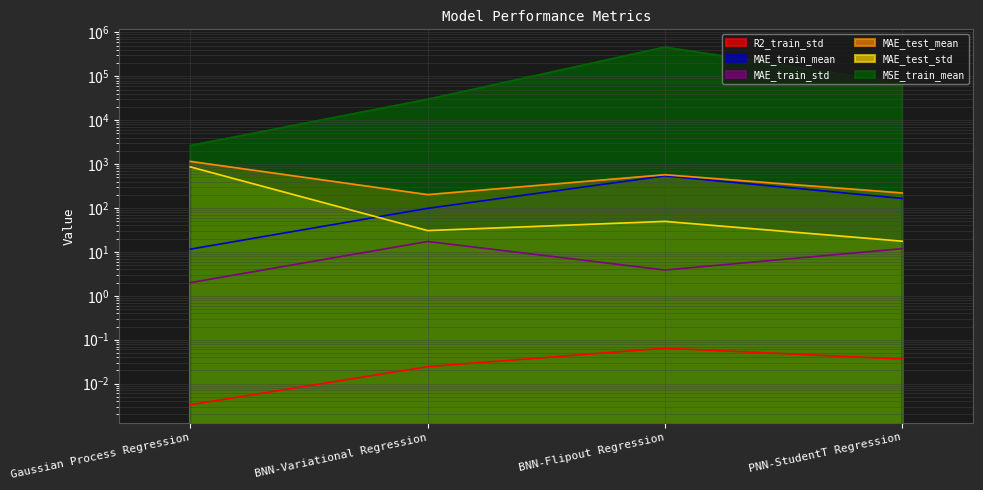

How many lines are shown in the chart?

6